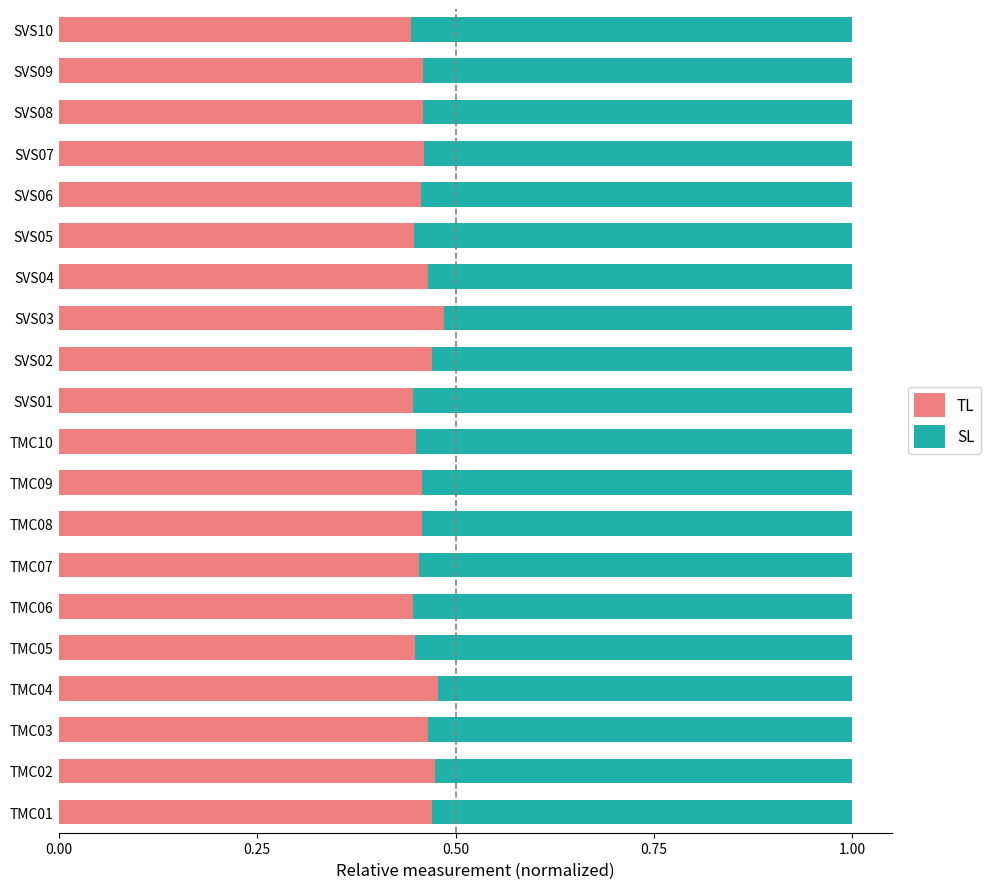

Count the TL values in the range 0 to 1.

20